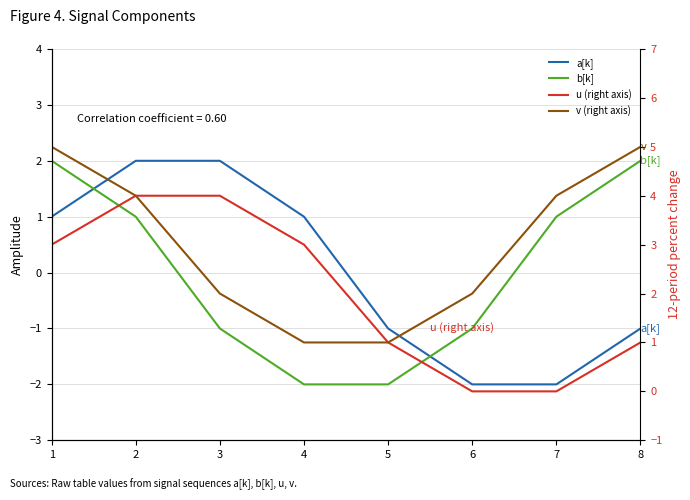

Reading left to right, transcribe all the data shown in this chart.

a[k]: 1=1	2=2	3=2	4=1	5=-1	6=-2	7=-2	8=-1
b[k]: 1=2	2=1	3=-1	4=-2	5=-2	6=-1	7=1	8=2
u (right axis): 1=3	2=4	3=4	4=3	5=1	6=0	7=0	8=1
v (right axis): 1=5	2=4	3=2	4=1	5=1	6=2	7=4	8=5